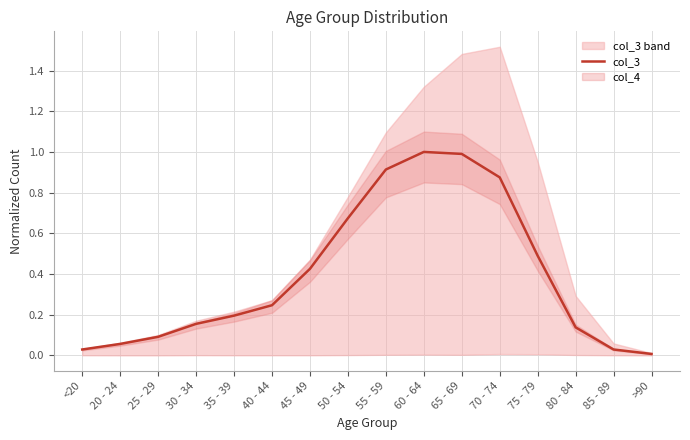

Reading left to right, extract all data points from this chart.

<20=0.0	20 - 24=0.1	25 - 29=0.1	30 - 34=0.2	35 - 39=0.2	40 - 44=0.2	45 - 49=0.4	50 - 54=0.7	55 - 59=0.9	60 - 64=1.0	65 - 69=1.0	70 - 74=0.9	75 - 79=0.5	80 - 84=0.1	85 - 89=0.0	>90=0.0